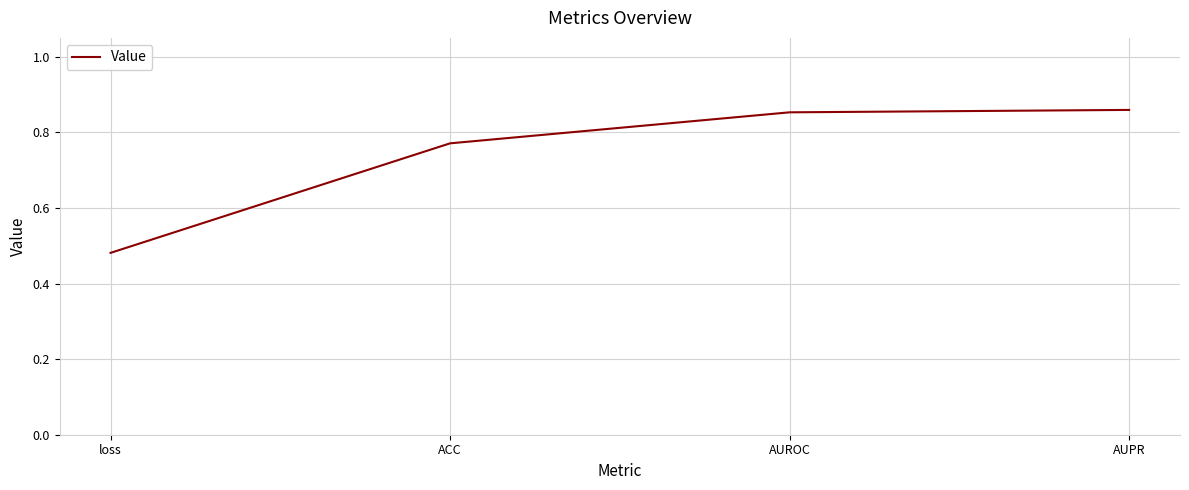

The value at AUPR is 1.2. True or false?

False